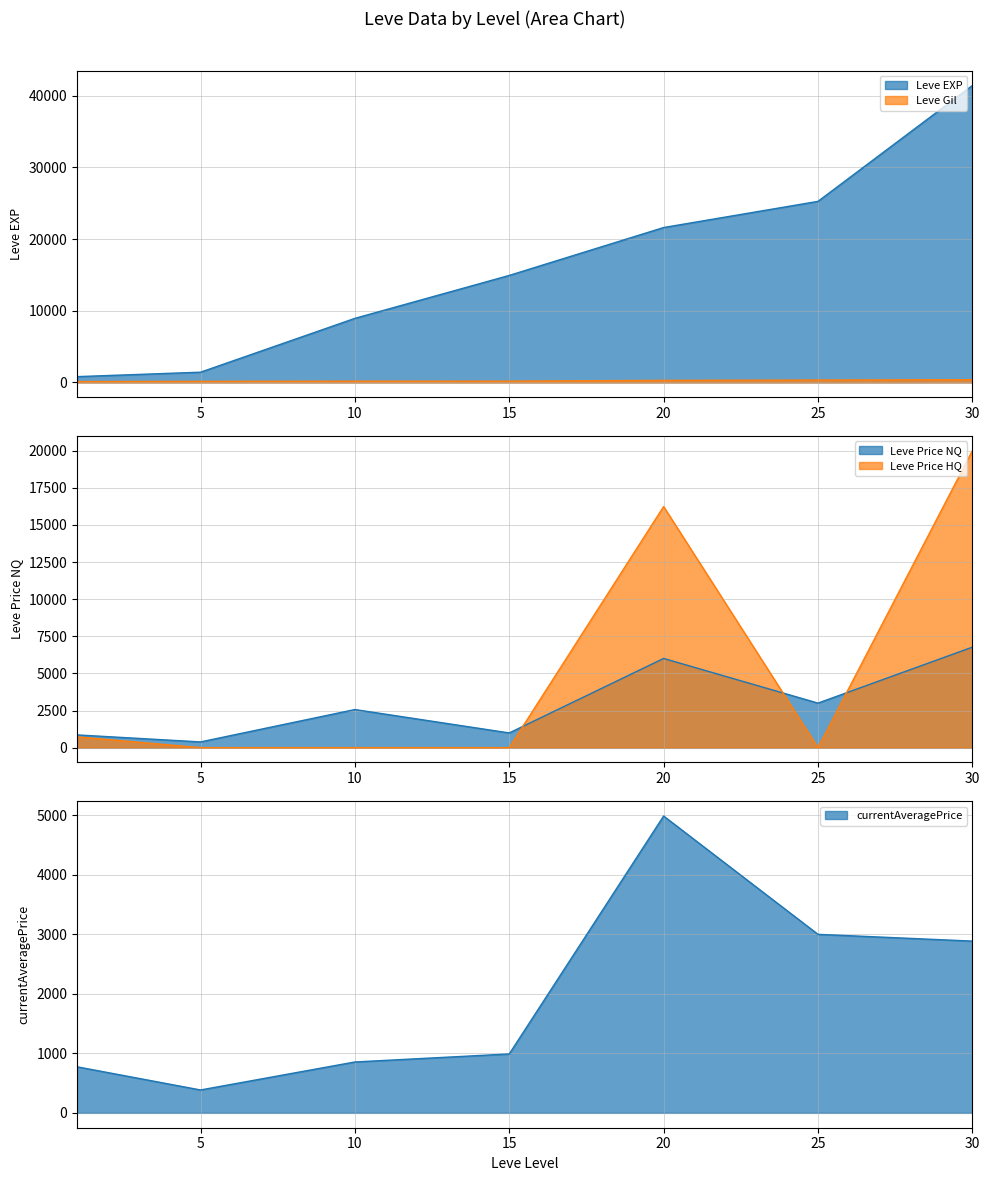

Rank the series at 1 from highest to lowest value.

Leve Price NQ, Leve EXP, currentAveragePrice, Leve Price HQ, Leve Gil